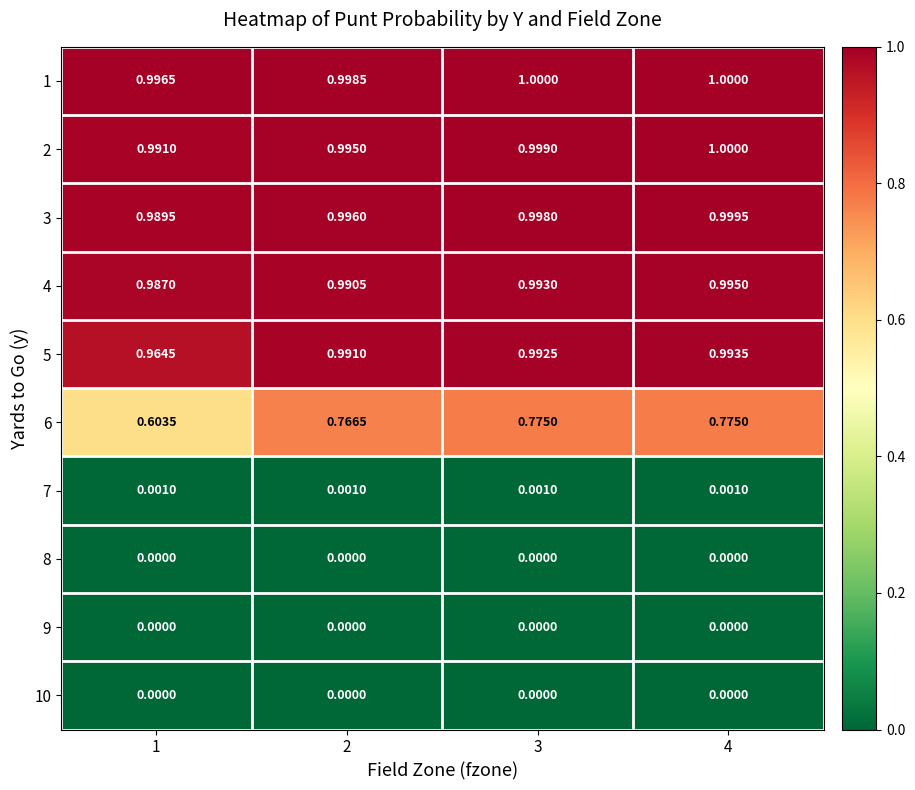

Which series has the largest range (max minus min)?

6